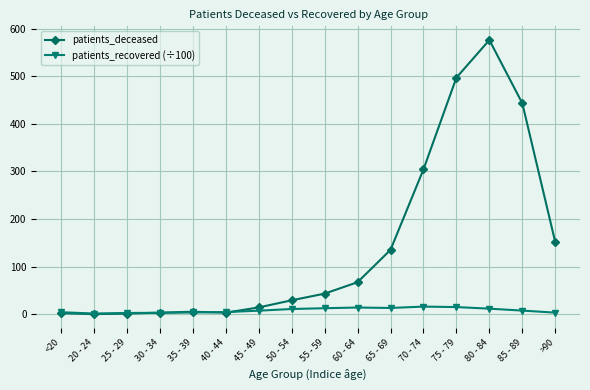

True or false: patients_deceased has more than 0 interior local peaks.

True